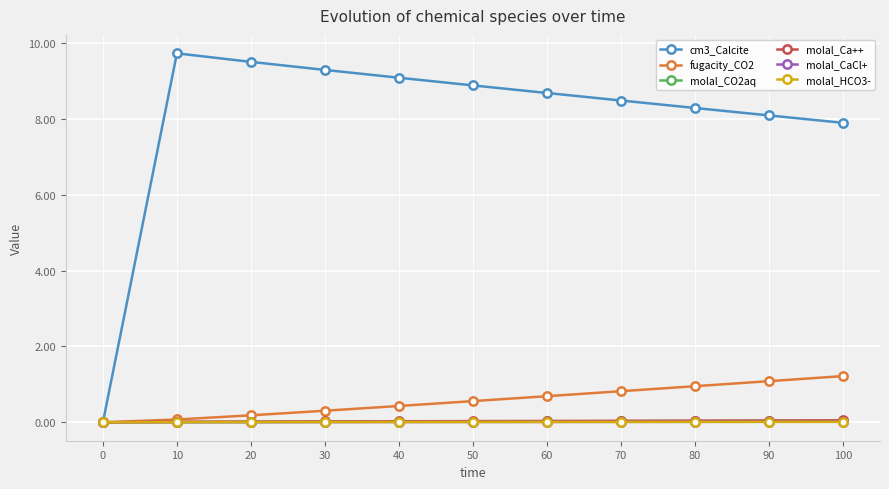

Which series has the largest range (max minus min)?

cm3_Calcite